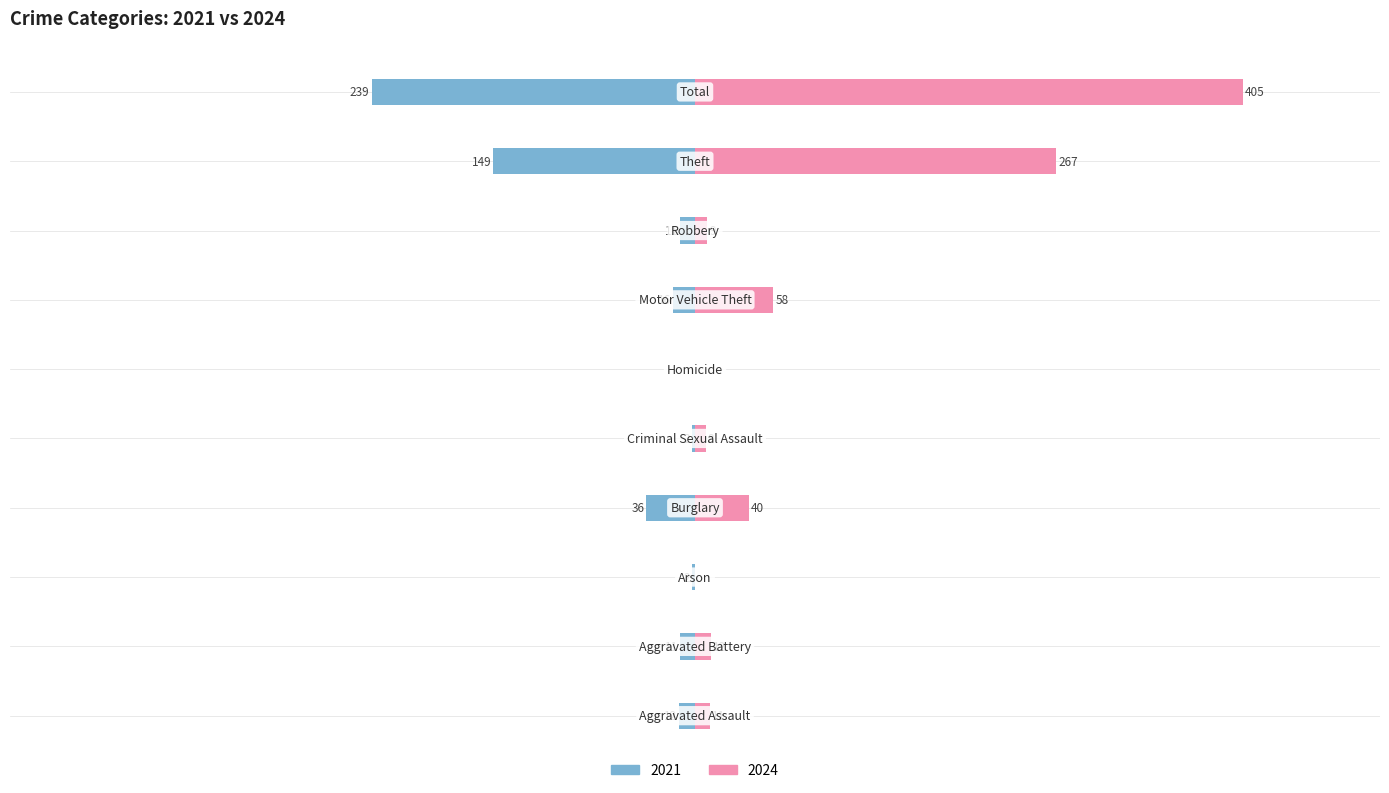

Where does the 2024 series first go above 12?

Burglary